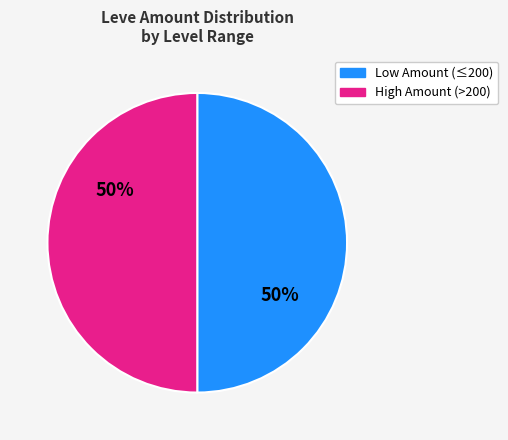

To the nearest percent, what is the average slice percentage?

50%